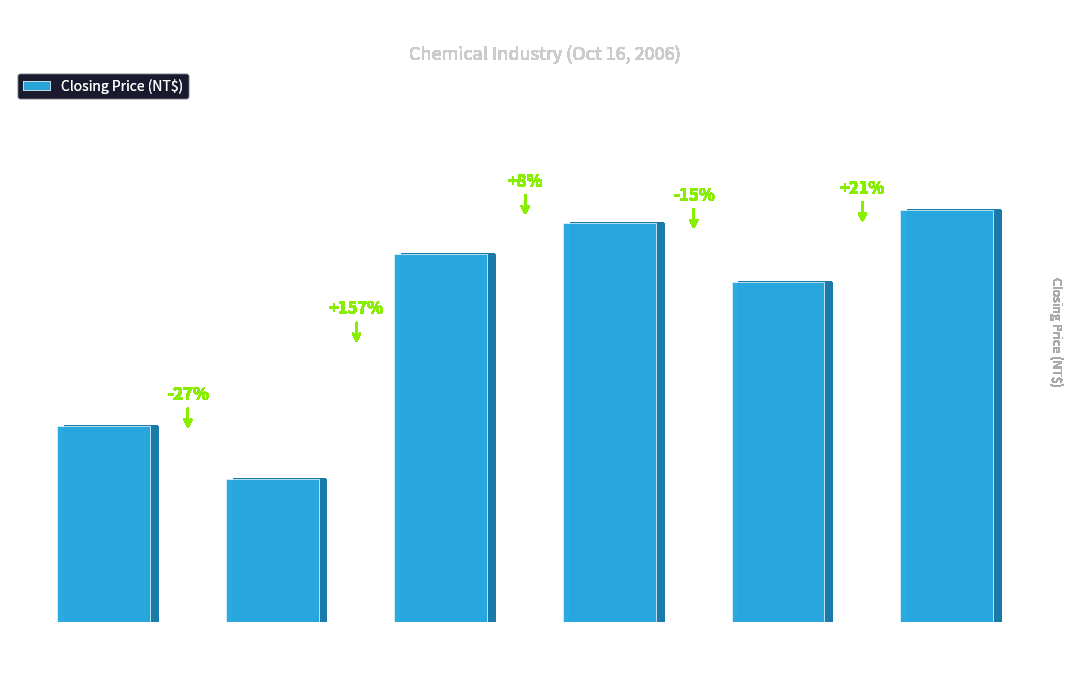

At which category does the chart reach its minimum across all series?

1710
East-Link